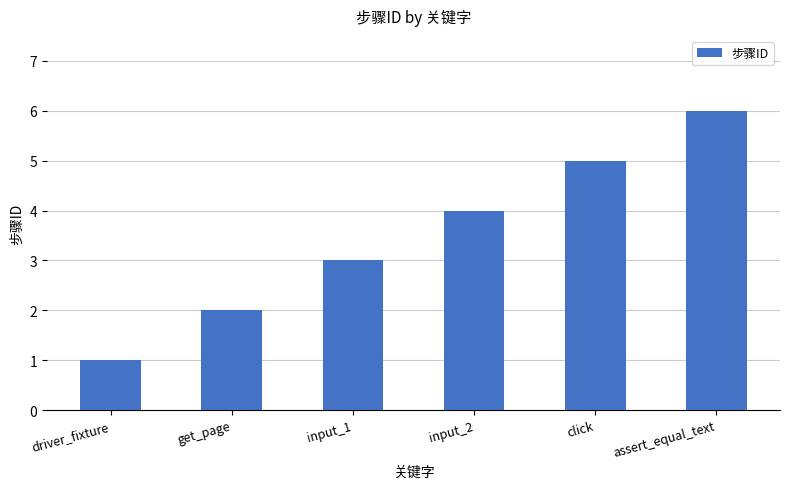

What is the difference between the maximum and minimum values?

5